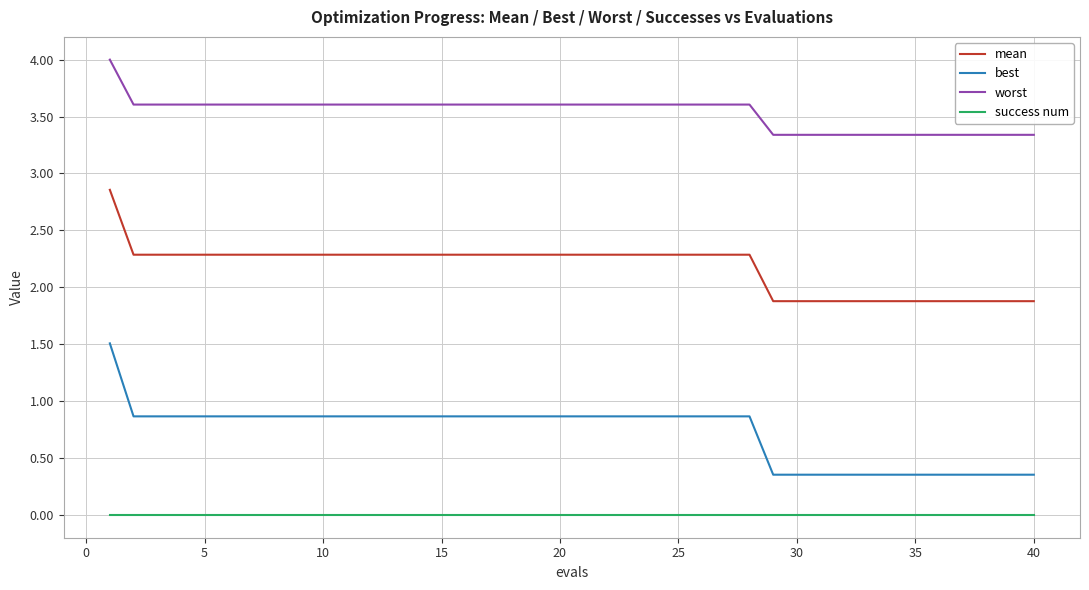

Rank the series by their maximum value, from highest to lowest.

worst, mean, best, success num